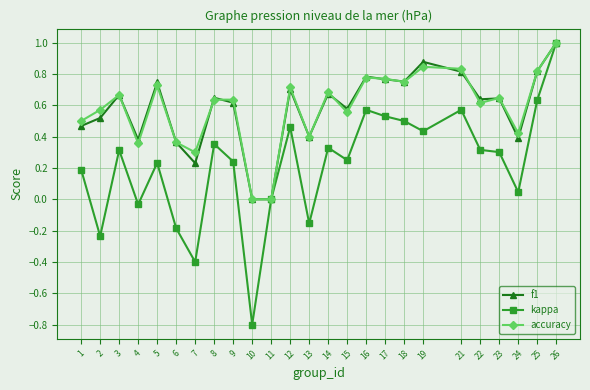

Is it true that f1 equals 0.4 at 23?

False